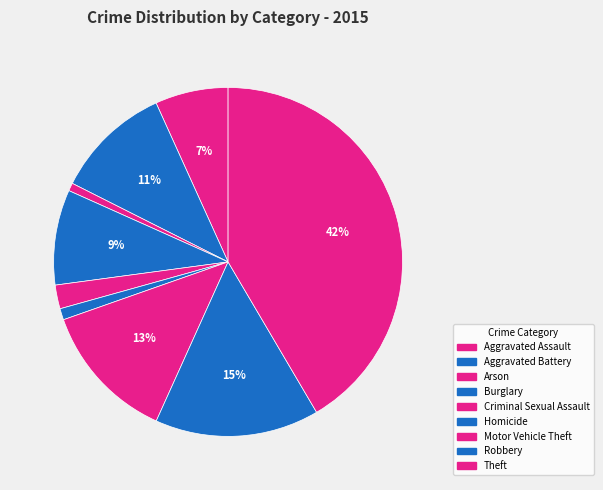

How many slices are in this pie chart?

9